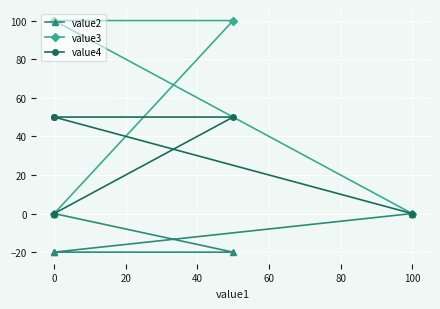

What is the difference between the maximum and minimum values in the value4 series?

50